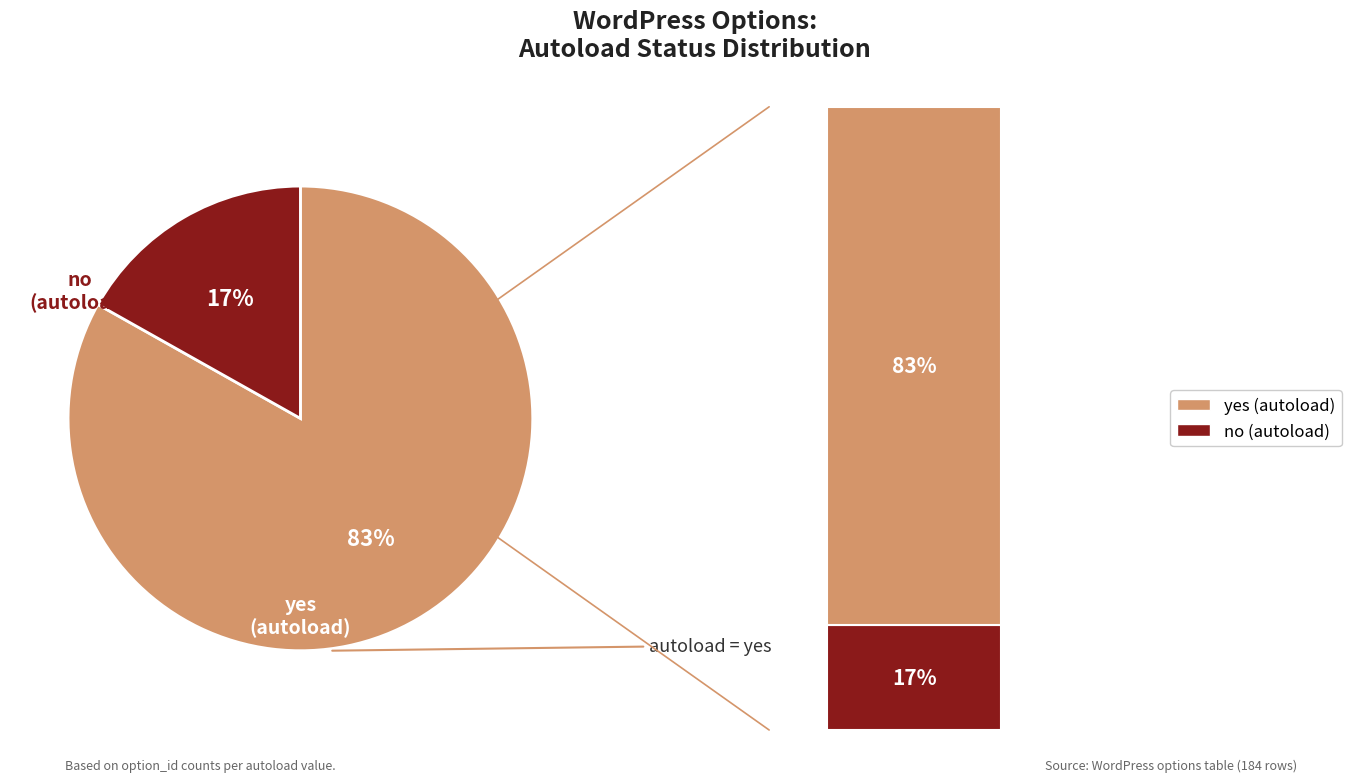

Between yes and no, which is larger?

yes